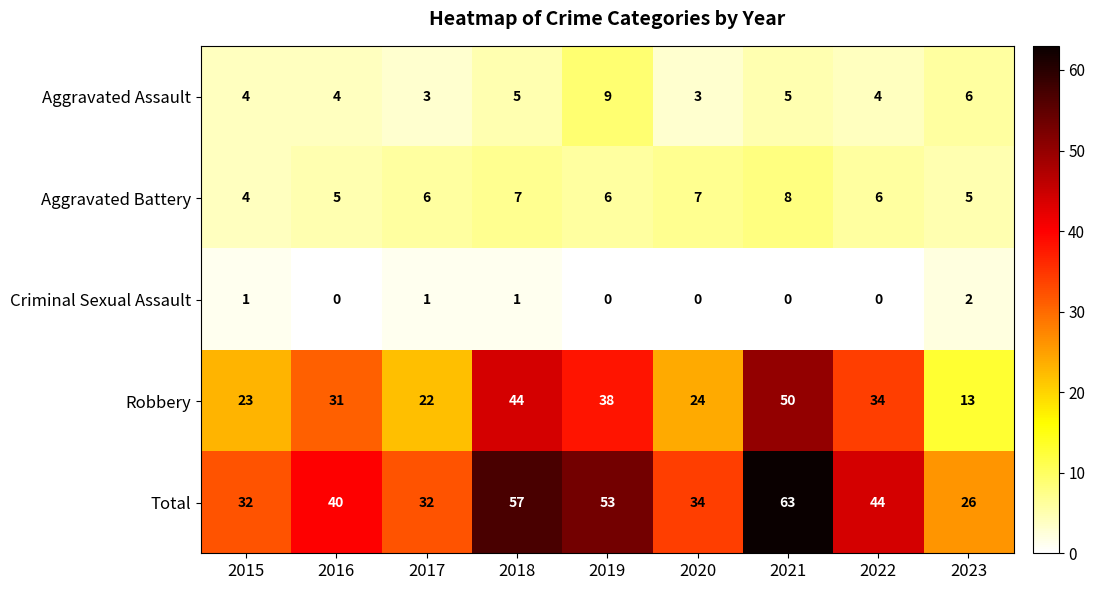

What is the total value across all series at 2019?

106